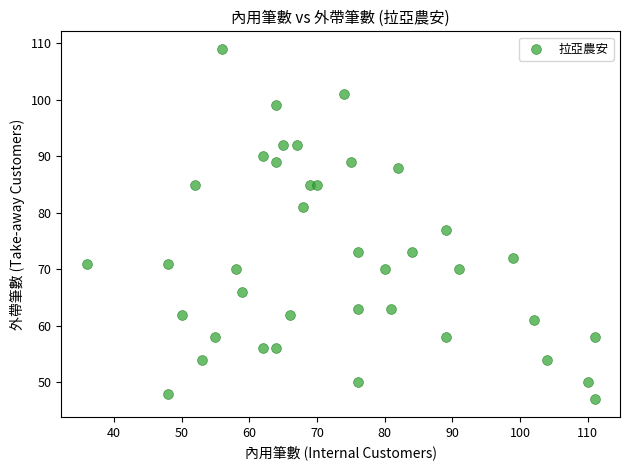

What is the range of X values (max minus min)?

75